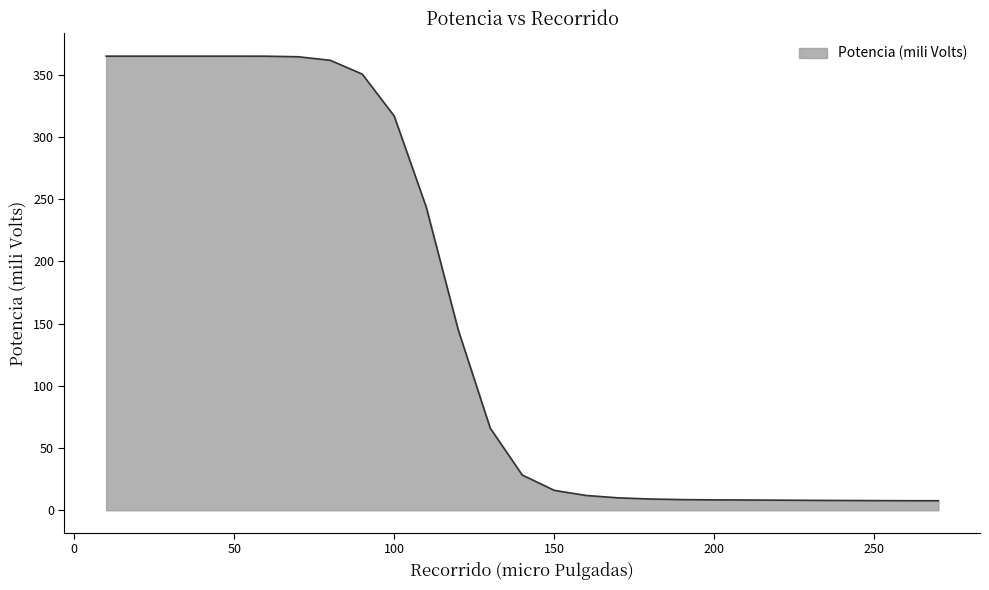

What is the maximum value shown in the chart?

365.0